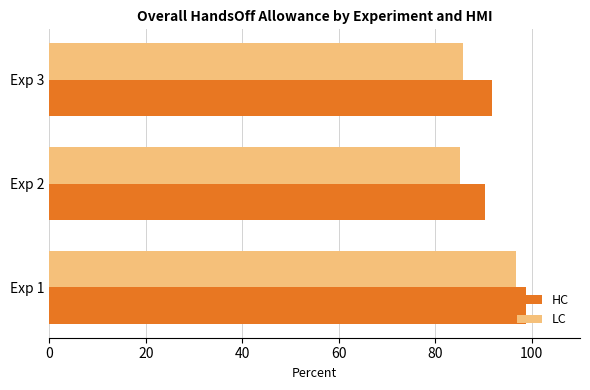

Rank the series by their average value, from lowest to highest.

LC, HC